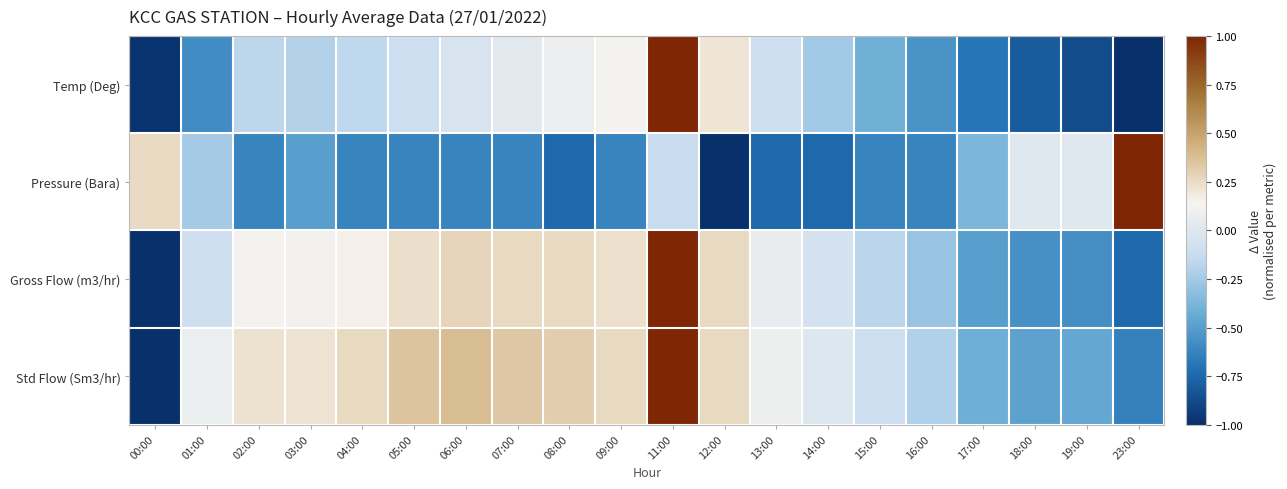

How many series are shown in this chart?

4